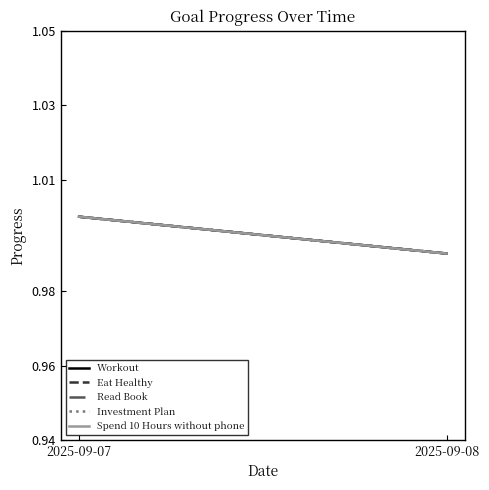

Reading left to right, extract all data points from this chart.

Workout: 2025-09-07=1.0	2025-09-08=1.0
Eat Healthy: 2025-09-07=1.0	2025-09-08=1.0
Read Book: 2025-09-07=1.0	2025-09-08=1.0
Investment Plan: 2025-09-07=1.0	2025-09-08=1.0
Spend 10 Hours without phone: 2025-09-07=1.0	2025-09-08=1.0